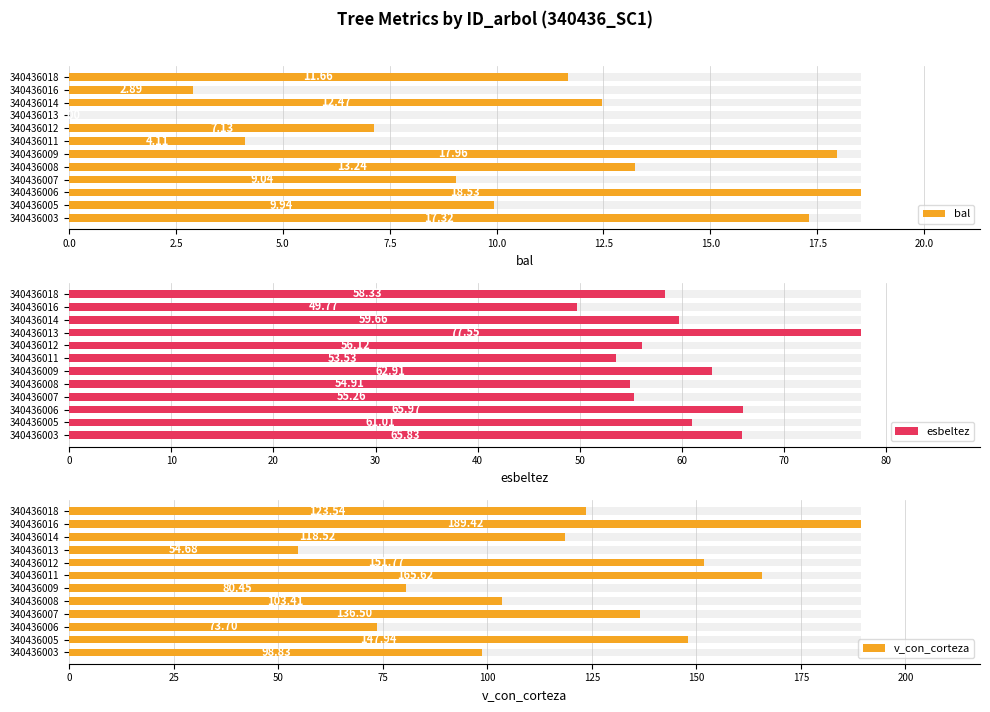

Reading left to right, list all the values displayed in this chart.

bal: 17.3	9.9	18.5	9.0	13.2	18.0	4.1	7.1	0.0	12.5	2.9	11.7
esbeltez: 65.8	61.0	66.0	55.3	54.9	62.9	53.5	56.1	77.5	59.7	49.8	58.3
v_con_corteza: 98.8	147.9	73.7	136.5	103.4	80.5	165.6	151.8	54.7	118.5	189.4	123.5